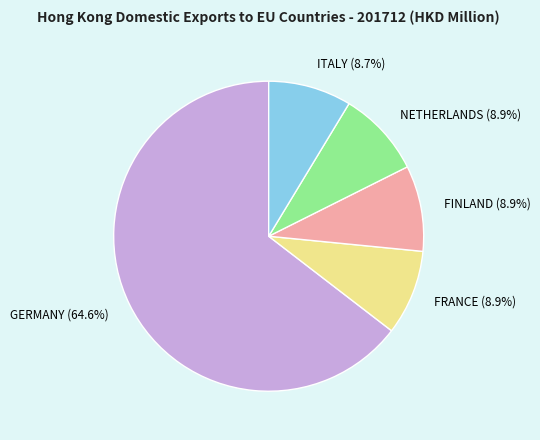

Is ITALY (8.7%) the majority of the pie?

No